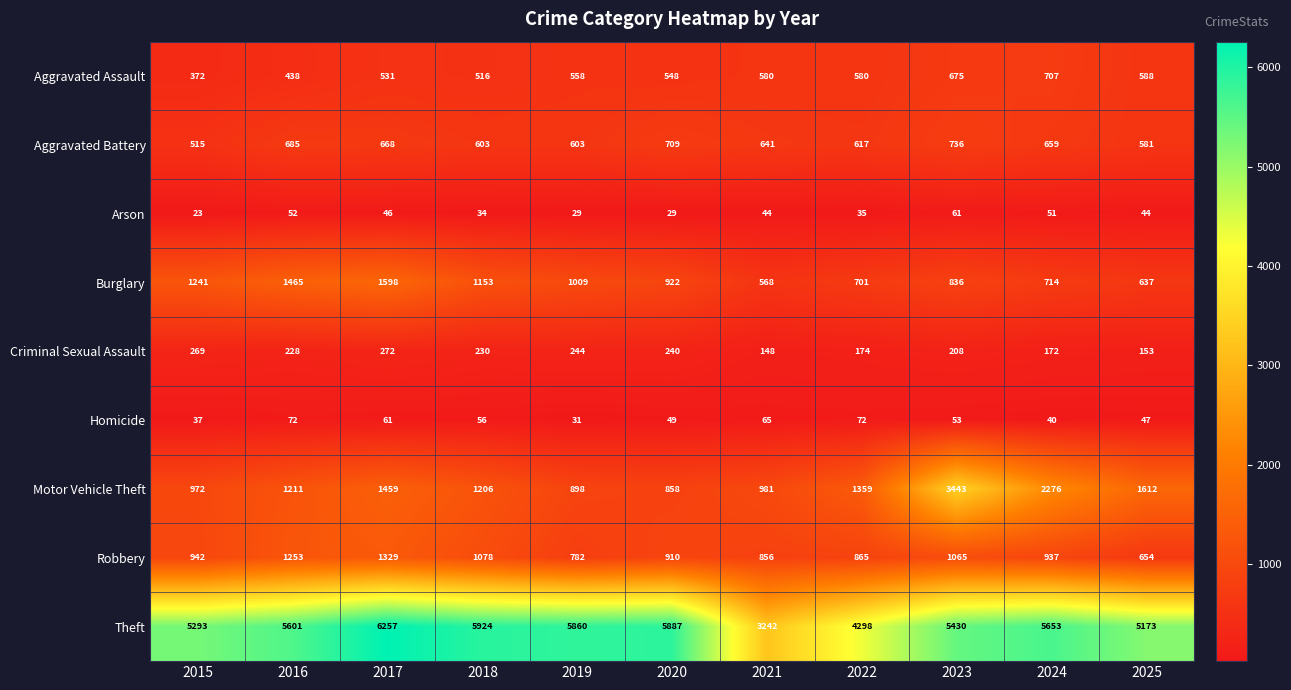

How many series are shown in this chart?

9